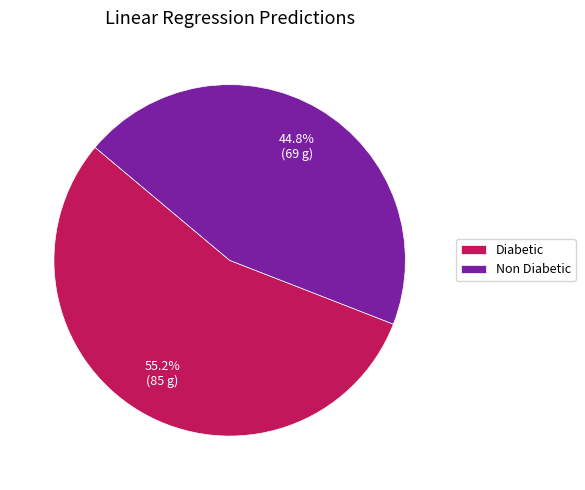

What is the smallest slice in the pie chart?

Non Diabetic